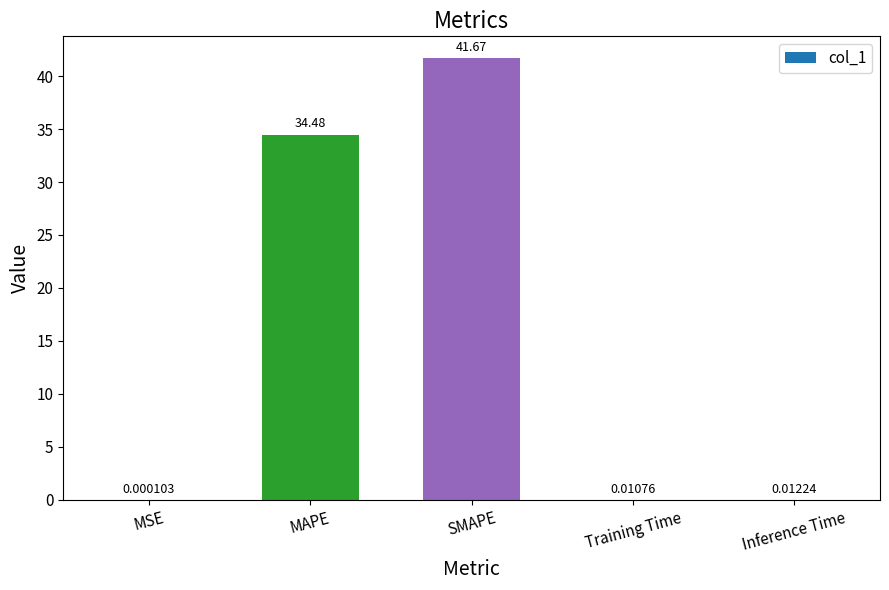

Are the bars horizontal?

No